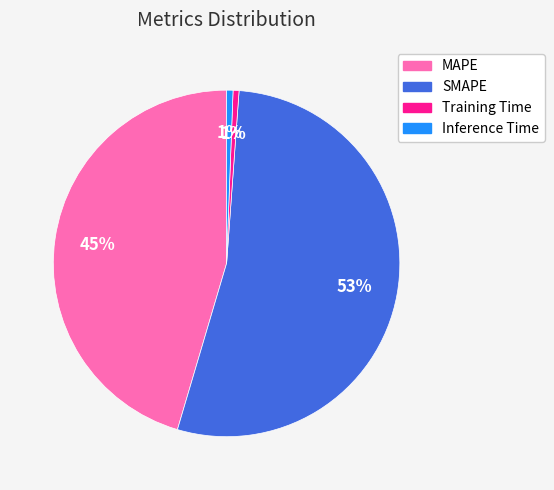

To the nearest percent, what percentage of the pie is SMAPE?

53%